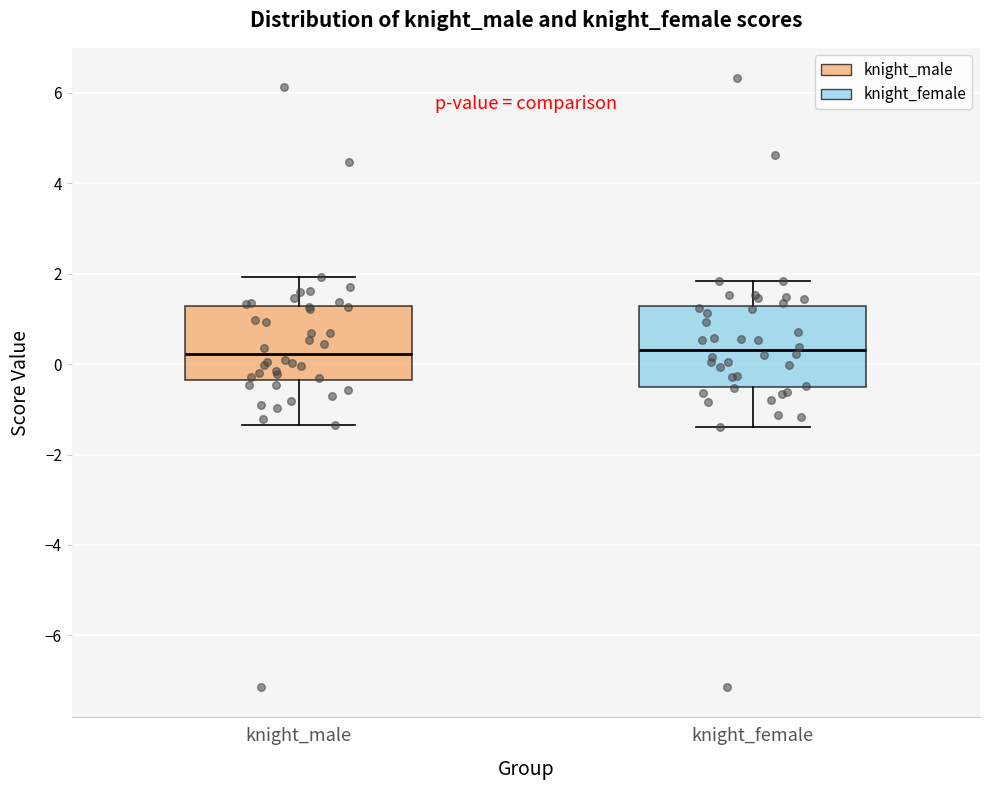

Reading left to right, transcribe this box plot: for each box, give where its median line is, the range the box spans, and where its two whiskers end, as read against the y-axis. The values are not printed on the chart, so give them approximately, as read against the axis.

knight_male: median 0.2, box -0.4 to 1.2, whiskers -1.4 to 2.0
knight_female: median 0.4, box -0.4 to 1.2, whiskers -1.4 to 1.8